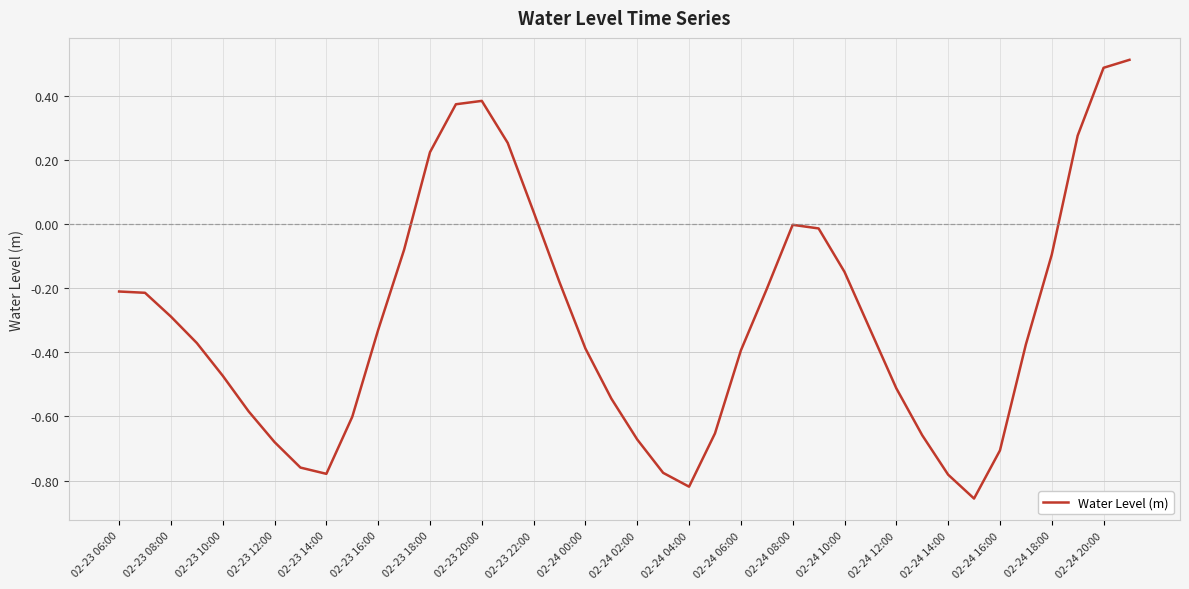

What is the greatest value displayed?

0.5